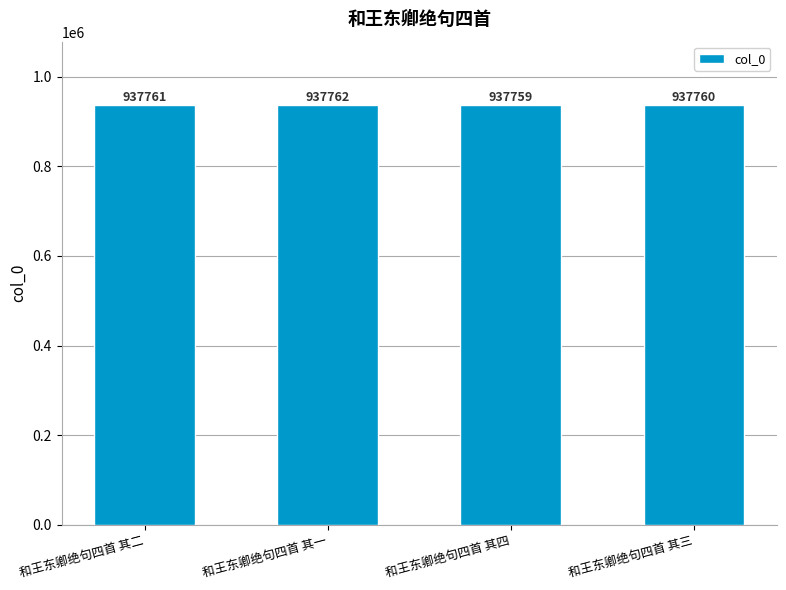

What is the ratio of the value at 和王东卿绝句四首 其四 to the value at 和王东卿绝句四首 其一?

1.0